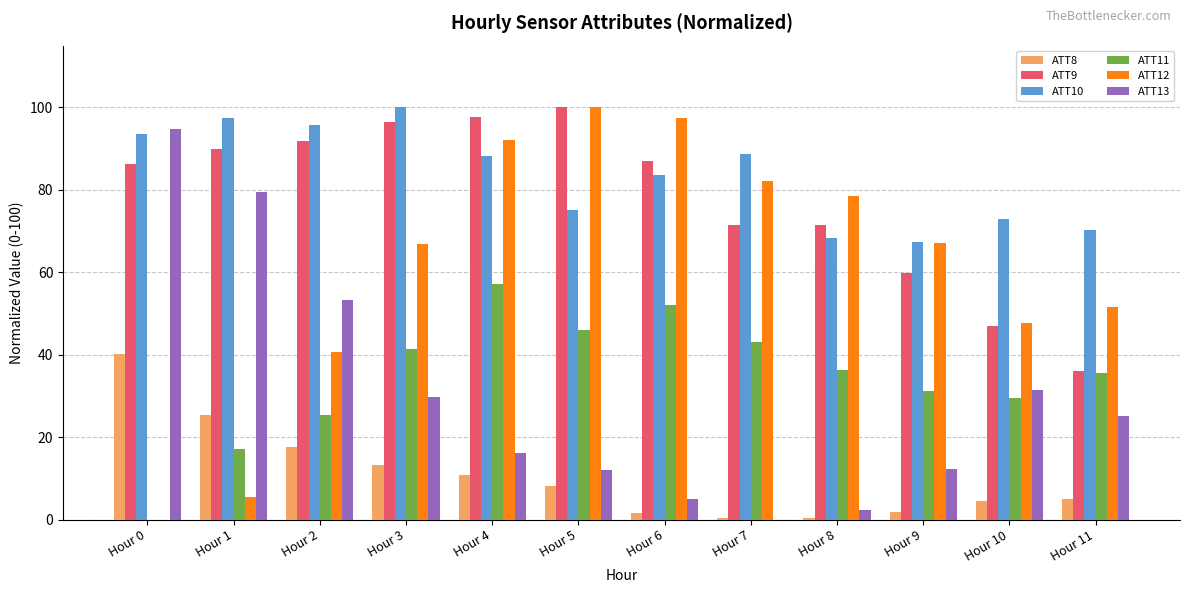

True or false: ATT11 has a value of 72.9 at Hour 3.

False